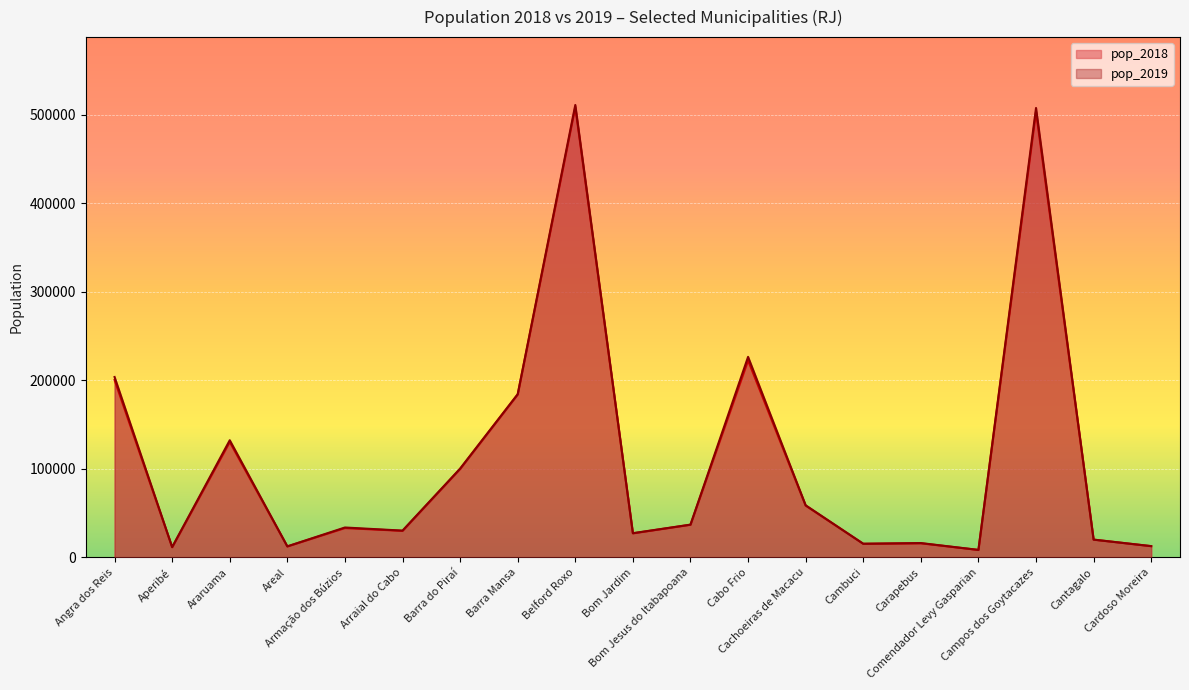

Is the value of pop_2018 at Armação dos Búzios greater than the value of pop_2019 at Cabo Frio?

No